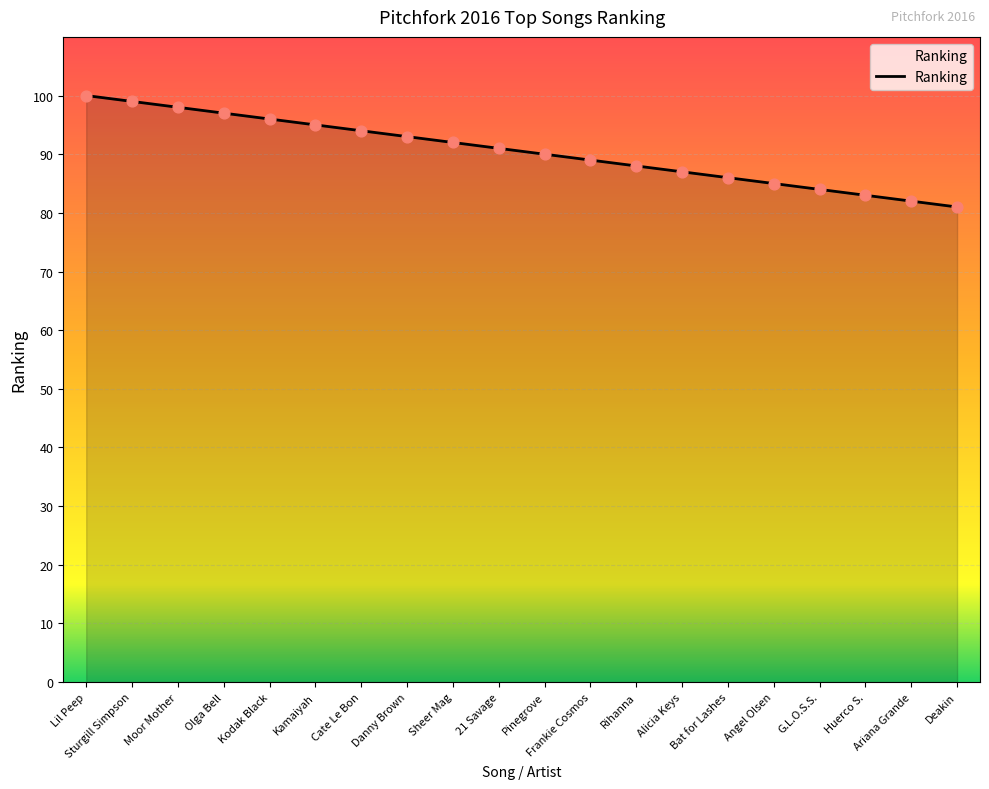

What is the change in value from Rihanna to Angel Olsen?

-3